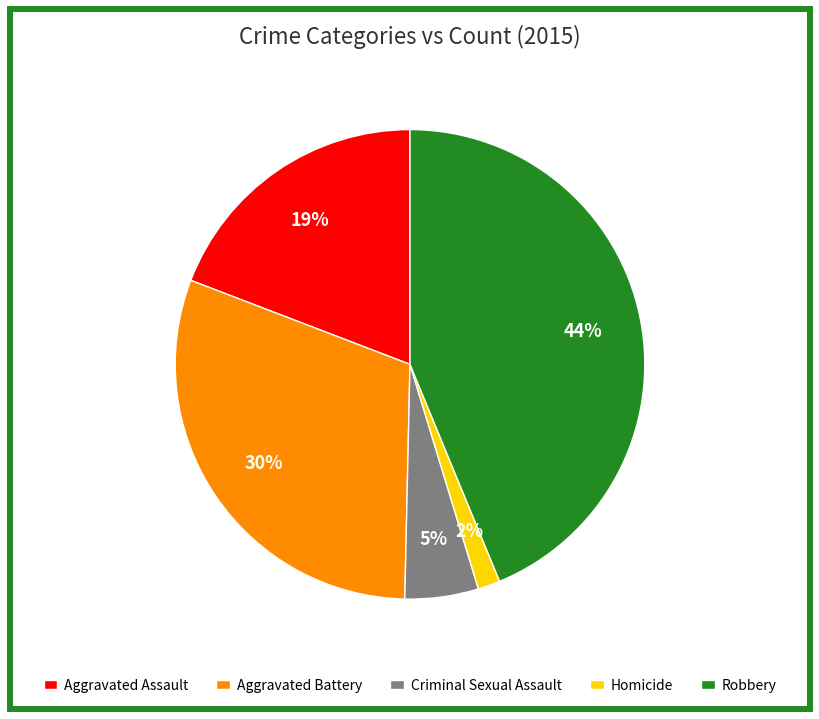

To the nearest percent, what is the difference between the largest and smallest slice percentages?

42%